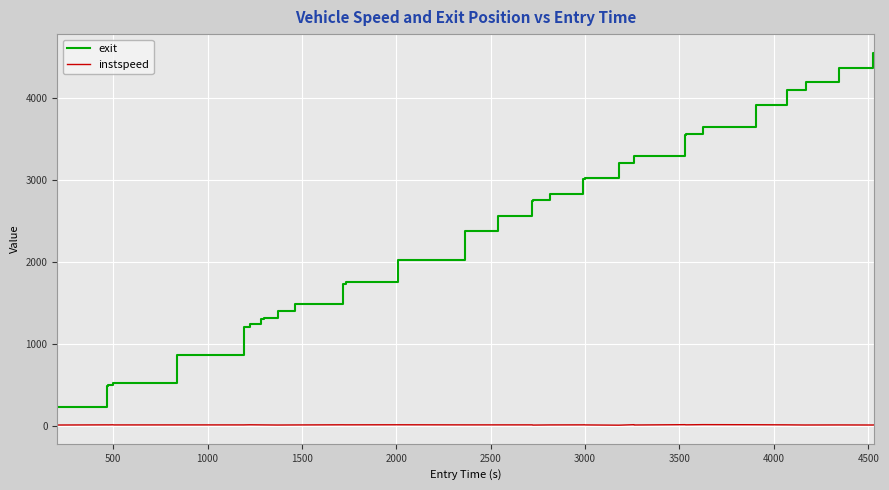

What is the difference between the maximum and minimum values in the exit series?

4325.1